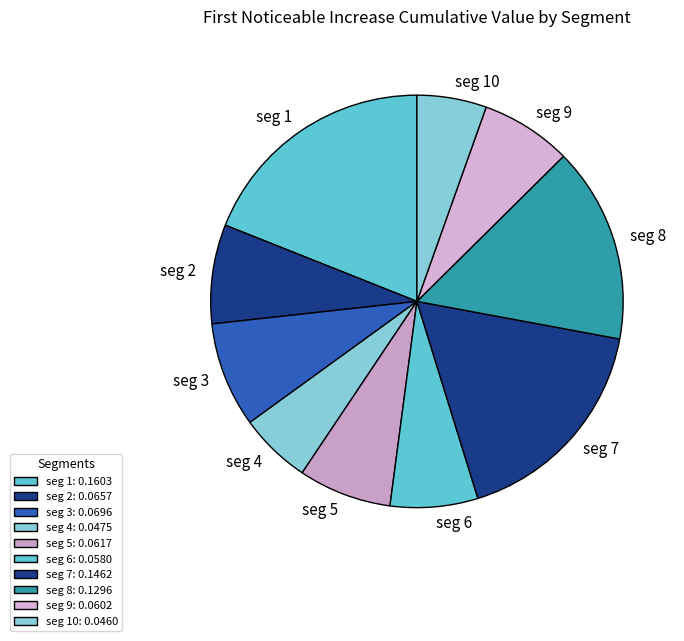

The seg 1 slice represents 29% of the pie. True or false?

False